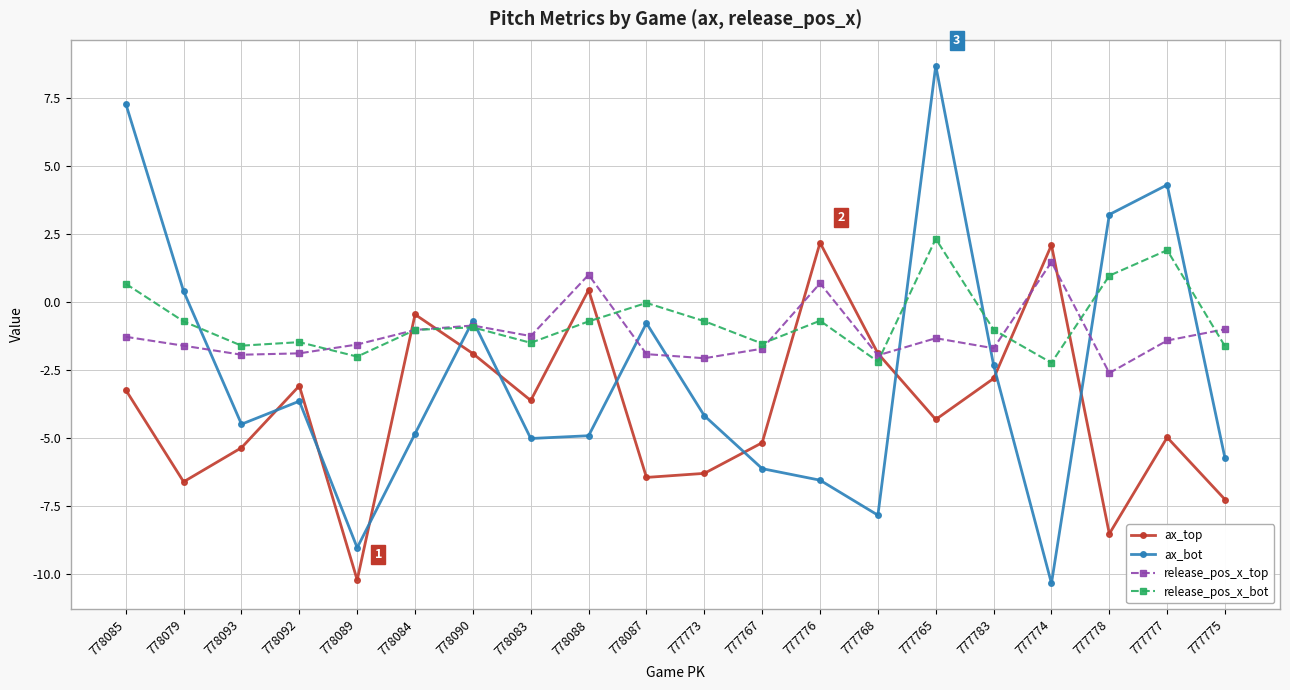

What position from the left is 778083?

8